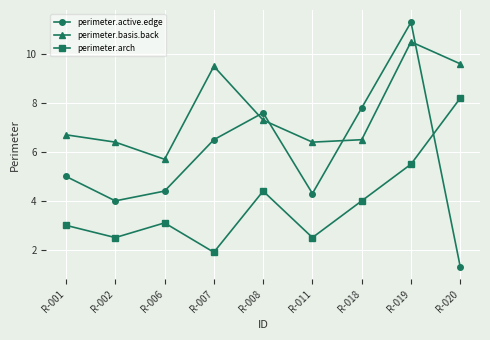

Reading left to right, list all the values displayed in this chart.

perimeter.active.edge: 5.0	4.0	4.4	6.5	7.6	4.3	7.8	11.3	1.3
perimeter.basis.back: 6.7	6.4	5.7	9.5	7.3	6.4	6.5	10.5	9.6
perimeter.arch: 3.0	2.5	3.1	1.9	4.4	2.5	4.0	5.5	8.2